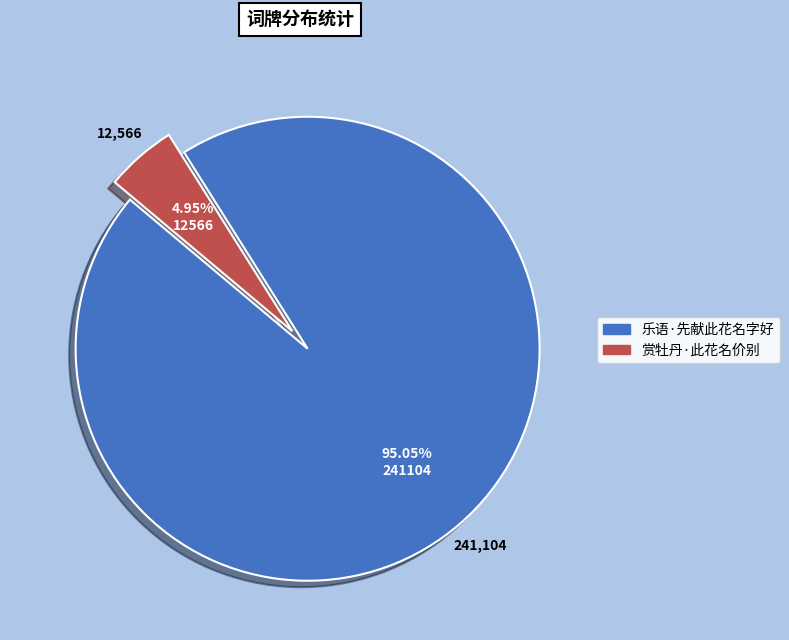

Is 赏牡丹·此花名价别 the majority of the pie?

No